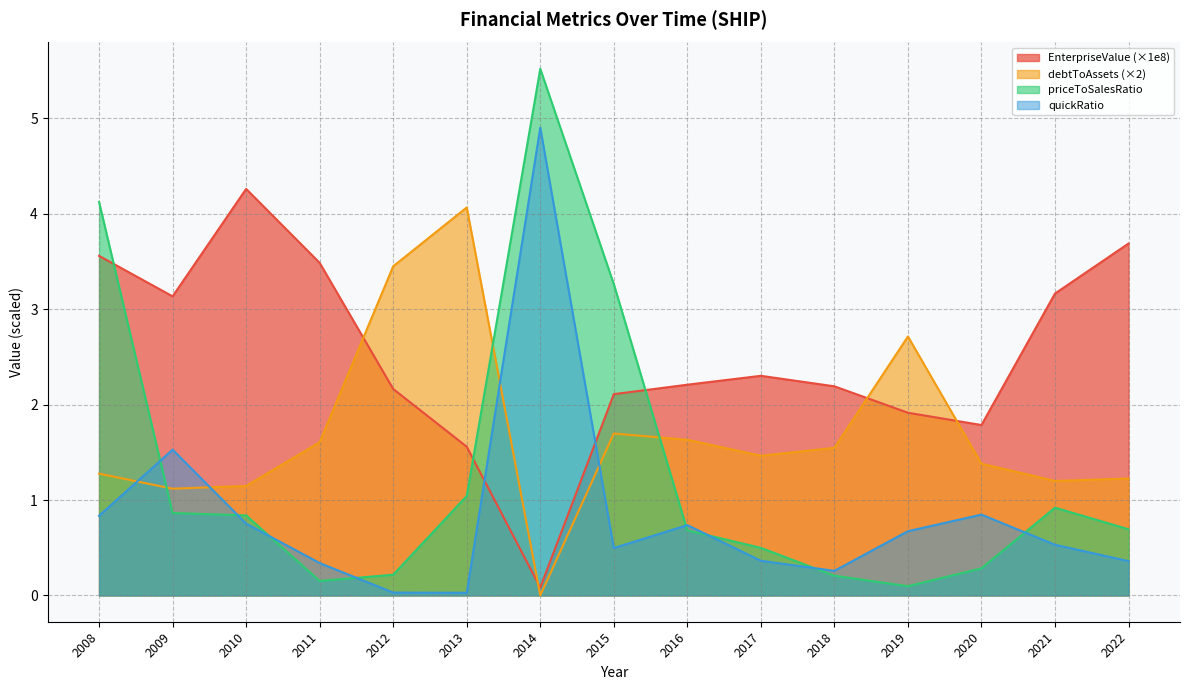

Is the value of debtToAssets at 2022 greater than the value of priceToSalesRatio at 2015?

No